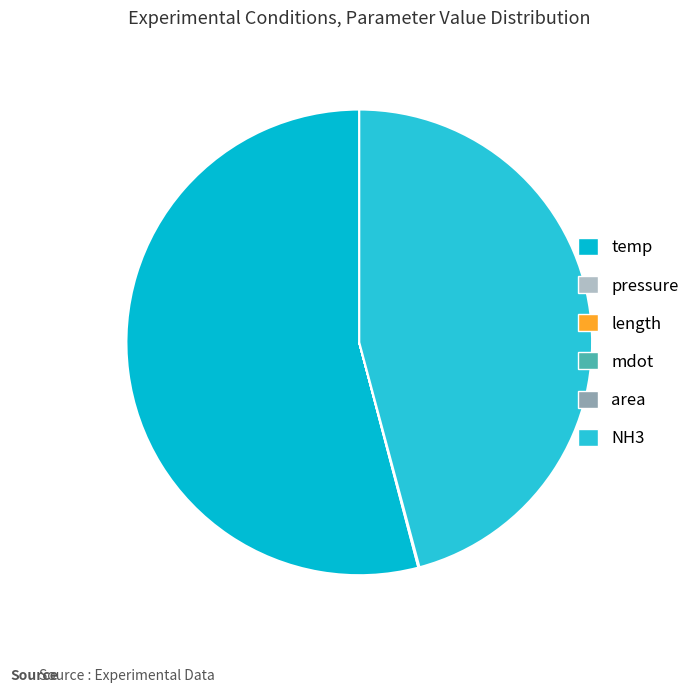

Which has a higher value, area or pressure?

pressure